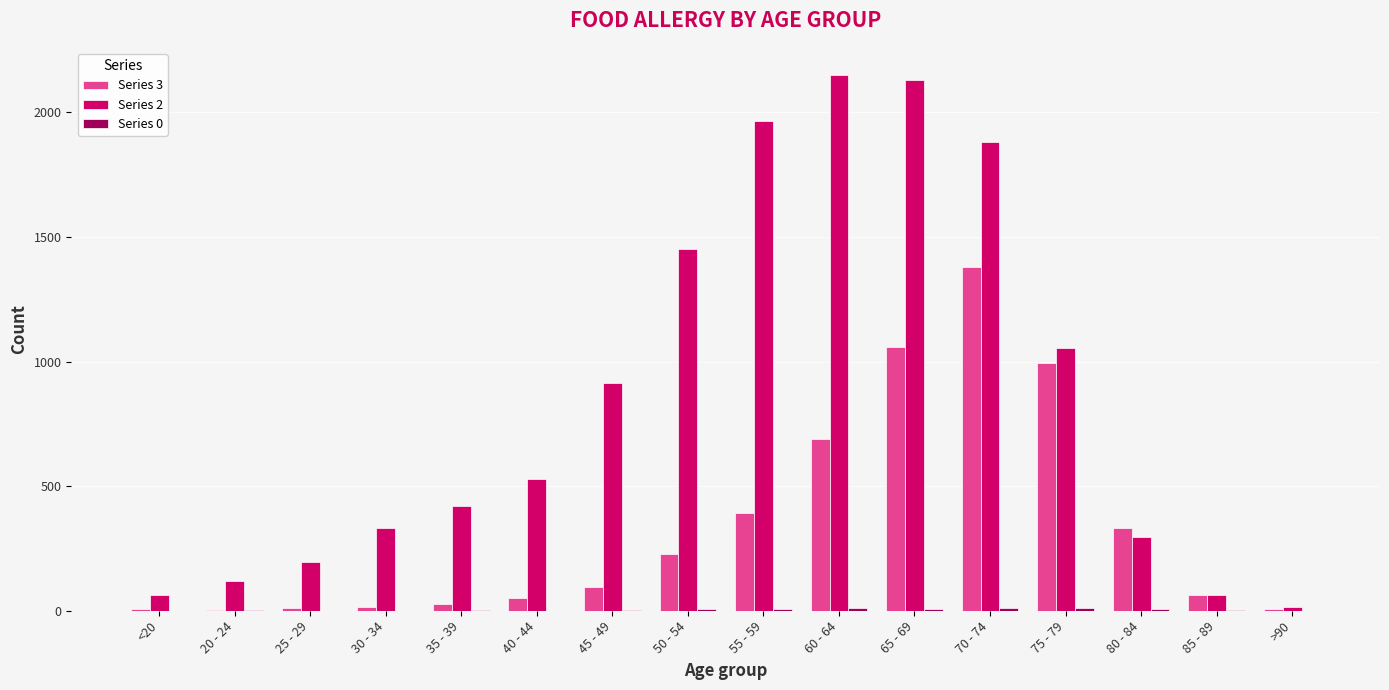

Are the bars horizontal?

No